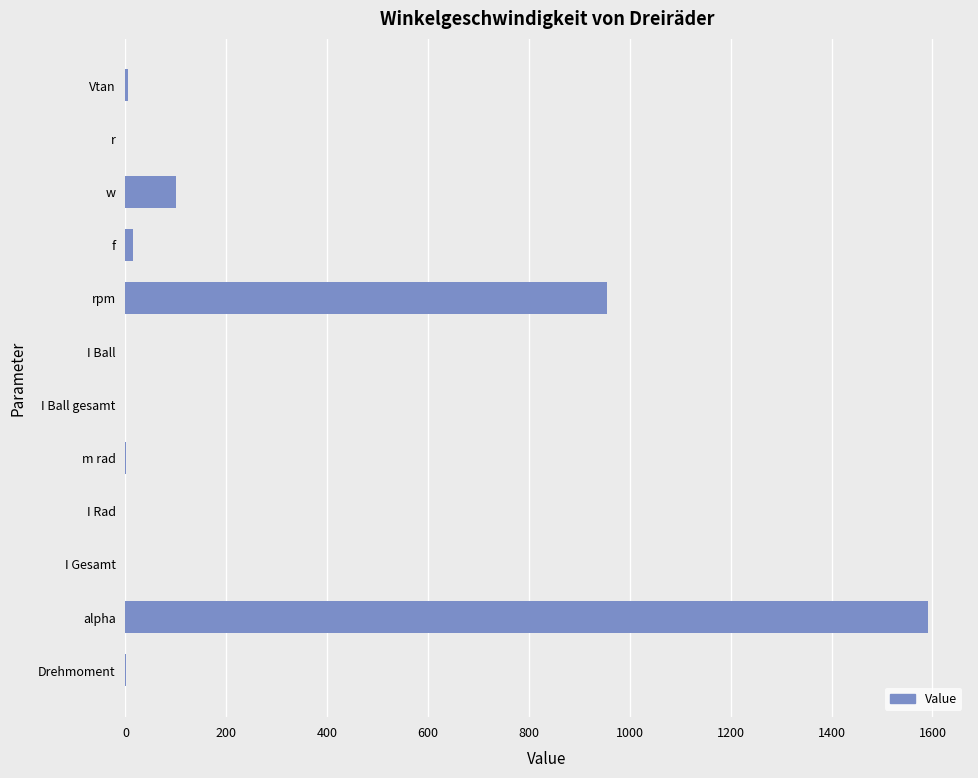

Between rpm and I Rad, which is larger?

rpm